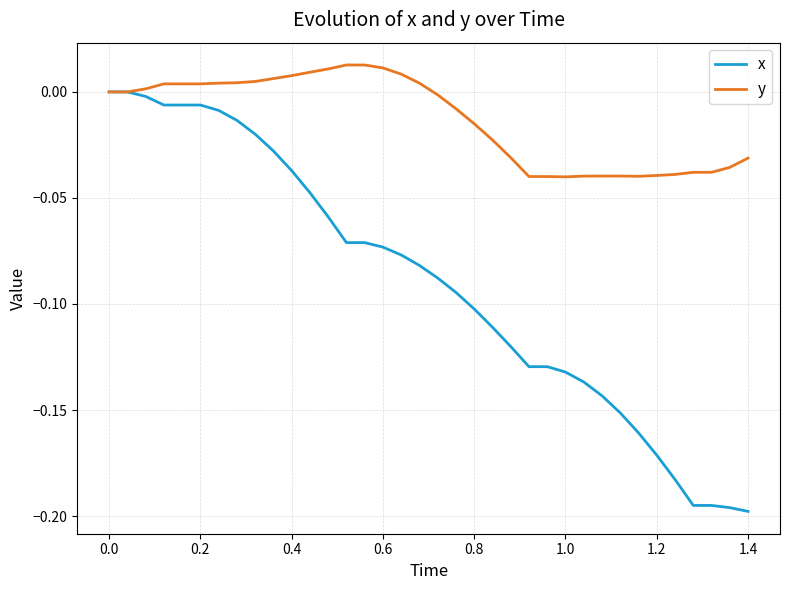

Which series has the largest total across all categories?

y